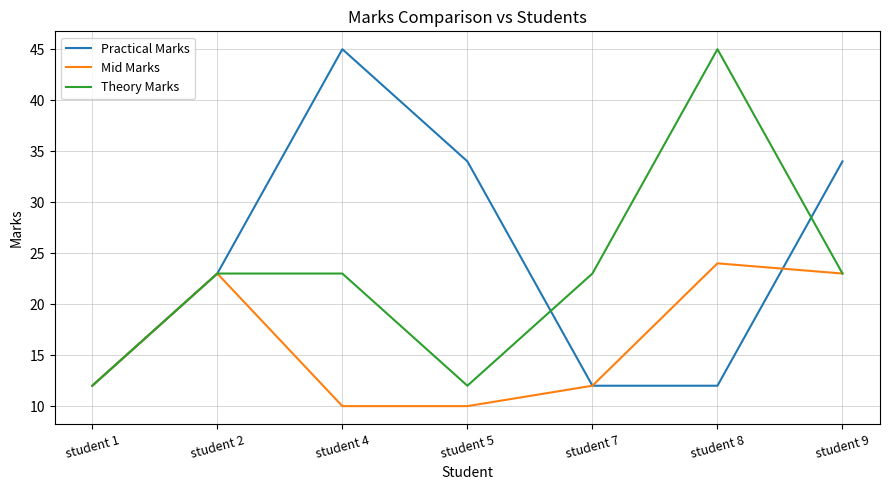

Count the number of data series in this chart.

3